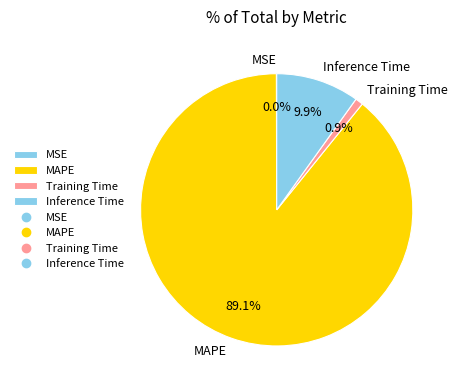

Does any single category account for the majority?

Yes